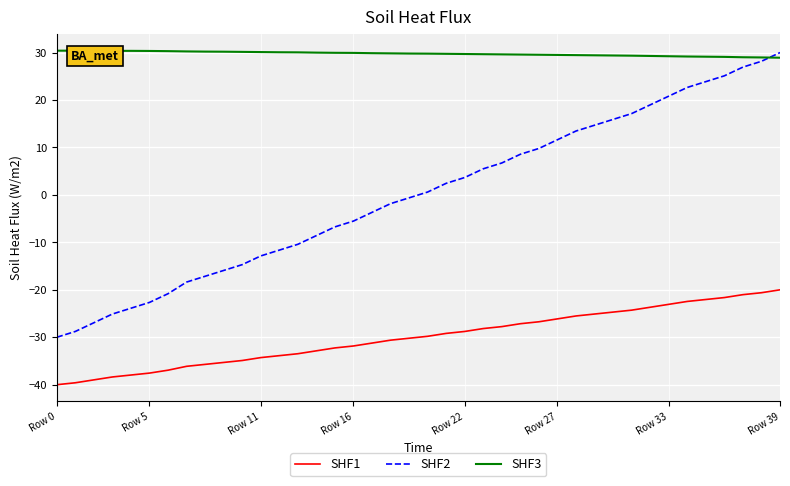

What is the lowest value of the SHF1 series?

-40.0